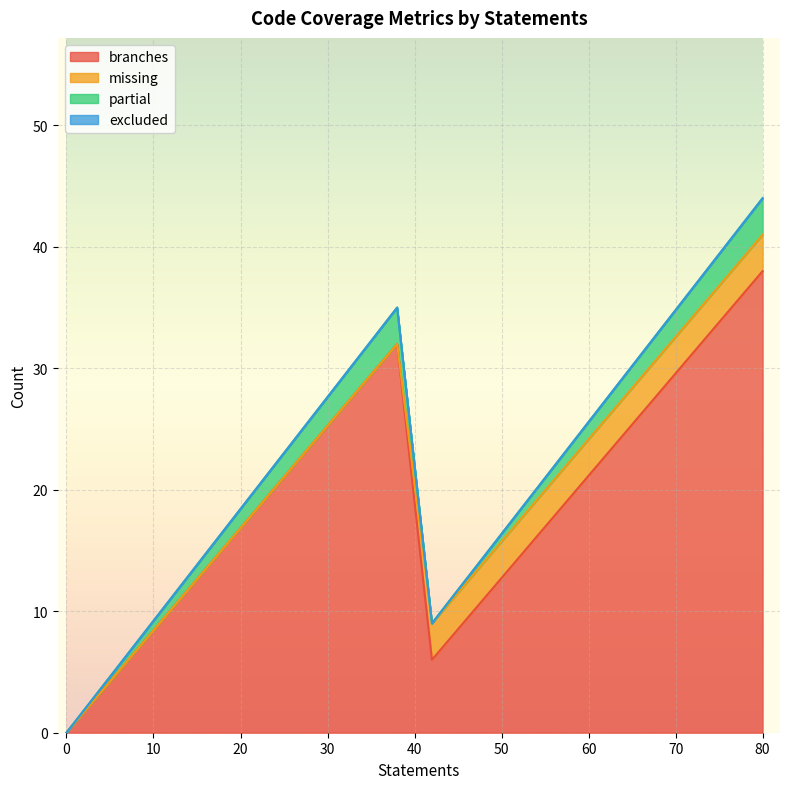

What is the difference between the branches values at 0 and 42?

6